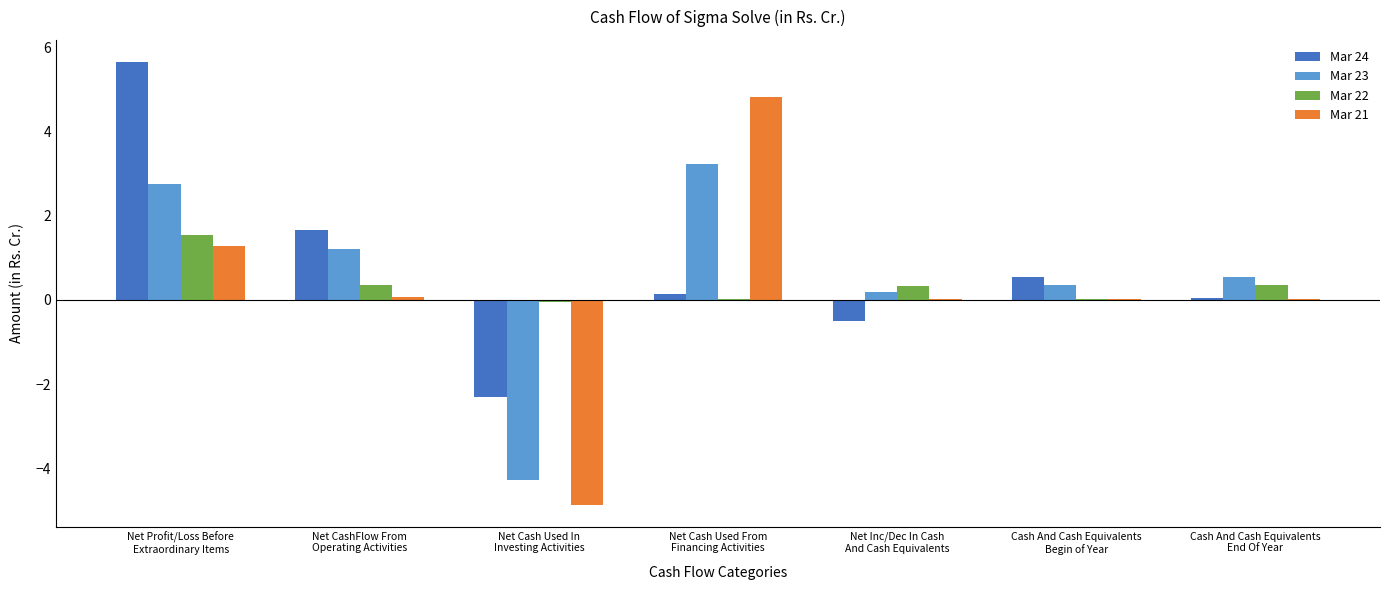

Is the value of Mar 23 at Net Inc/Dec In Cash
And Cash Equivalents greater than the value of Mar 22 at Cash And Cash Equivalents
Begin of Year?

Yes